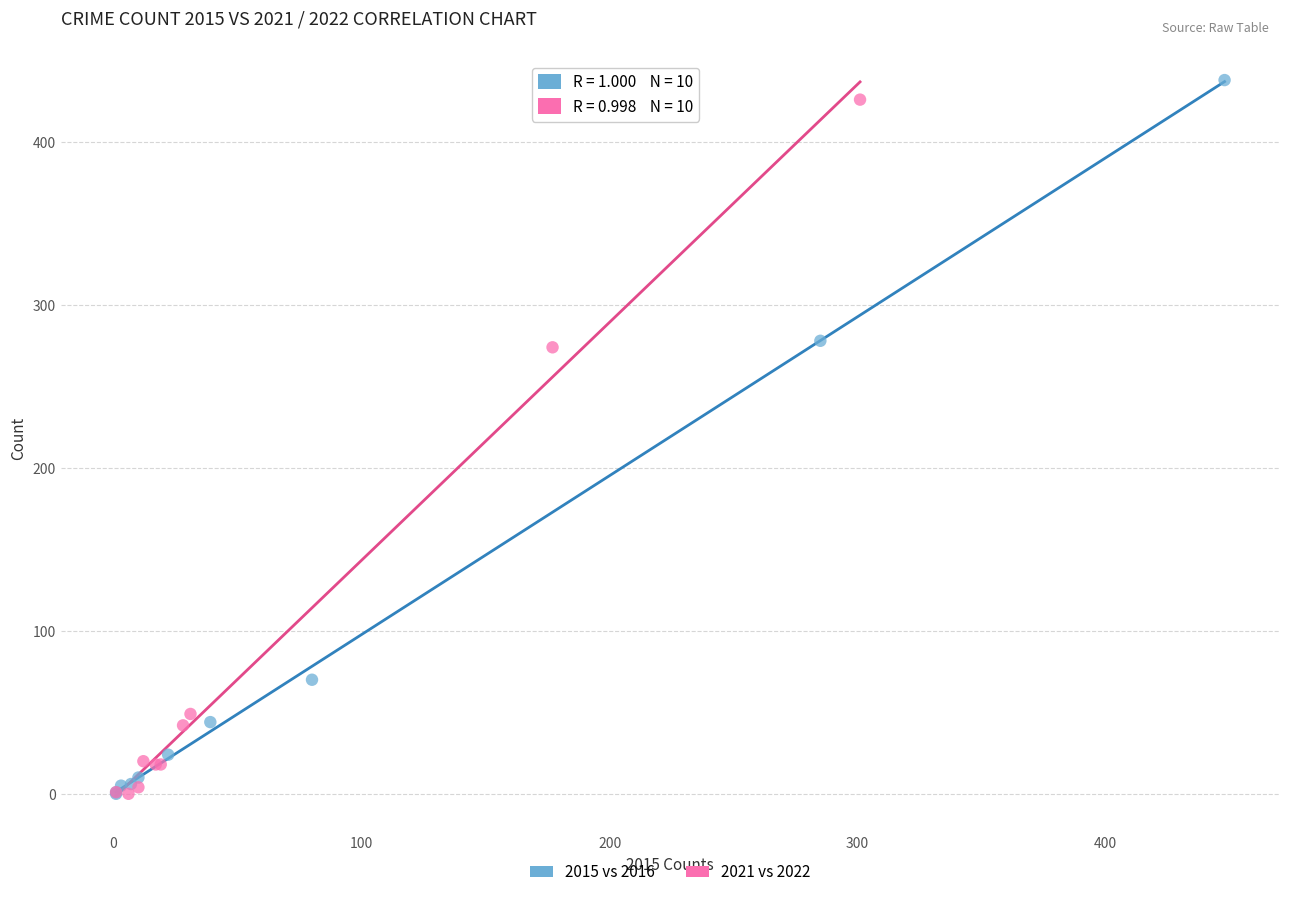

Which series contains the highest Y value?

2015 vs 2016